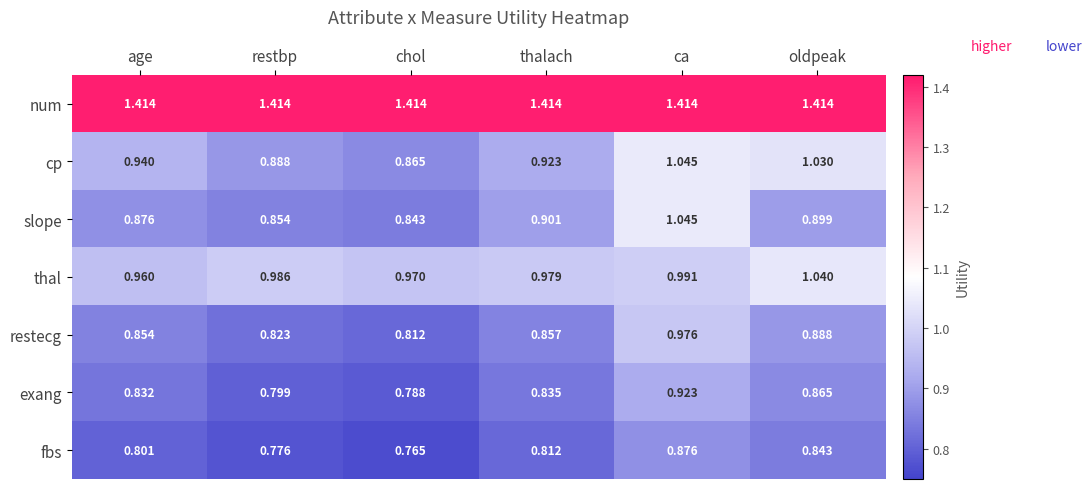

Rank the series at restbp from highest to lowest value.

num, thal, cp, slope, restecg, exang, fbs